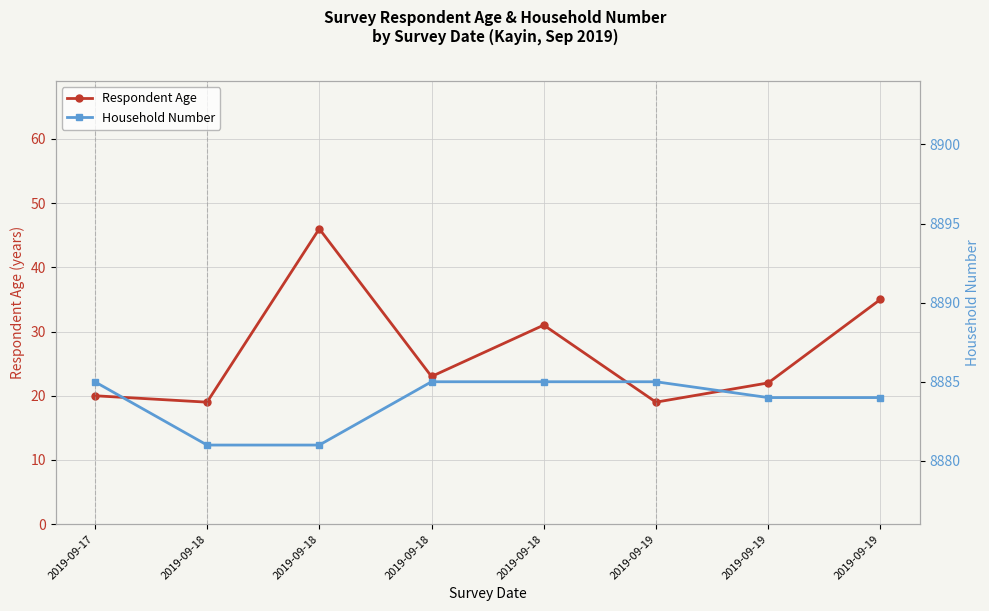

What is the value of the Respondent Age point at the 2nd from the left?

19